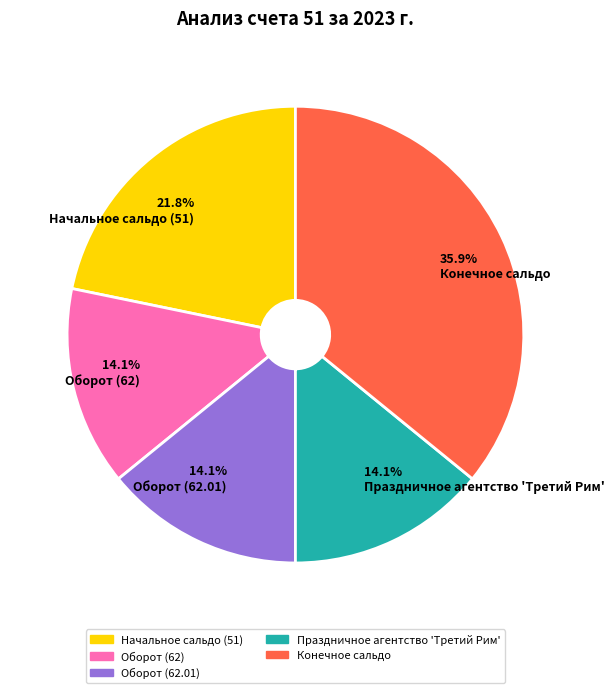

What is the ratio of the value at Оборот (62.01) to the value at Начальное сальдо (51)?

0.6